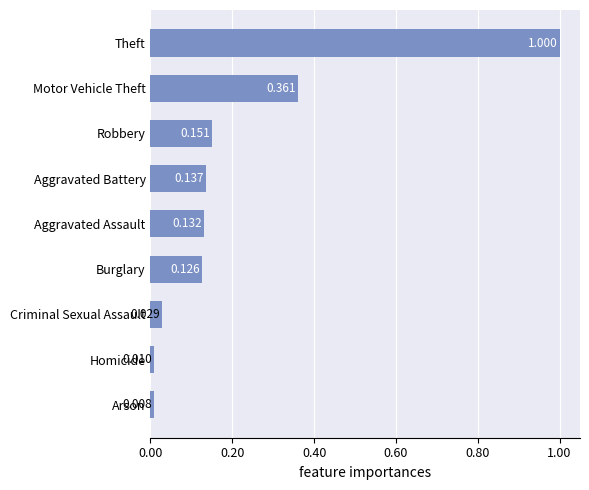

Rank the categories by value from highest to lowest.

Theft, Motor Vehicle Theft, Robbery, Aggravated Battery, Aggravated Assault, Burglary, Criminal Sexual Assault, Homicide, Arson